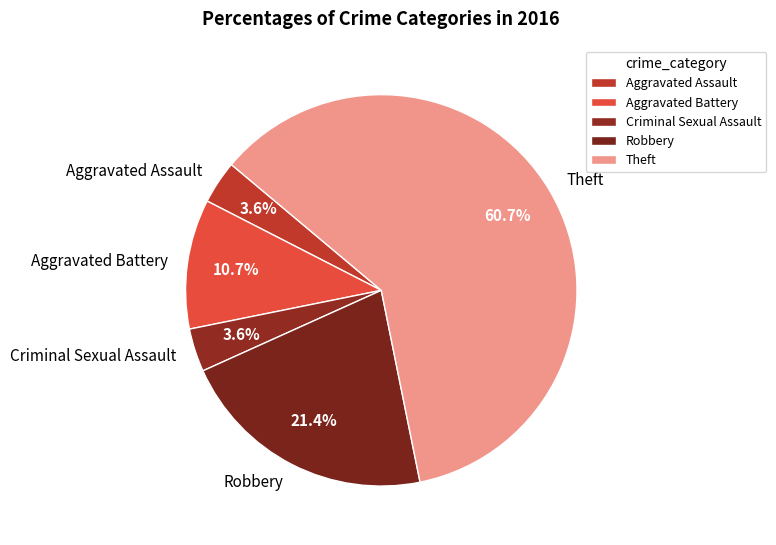

What percentage is the Criminal Sexual Assault slice, to the nearest percent?

4%